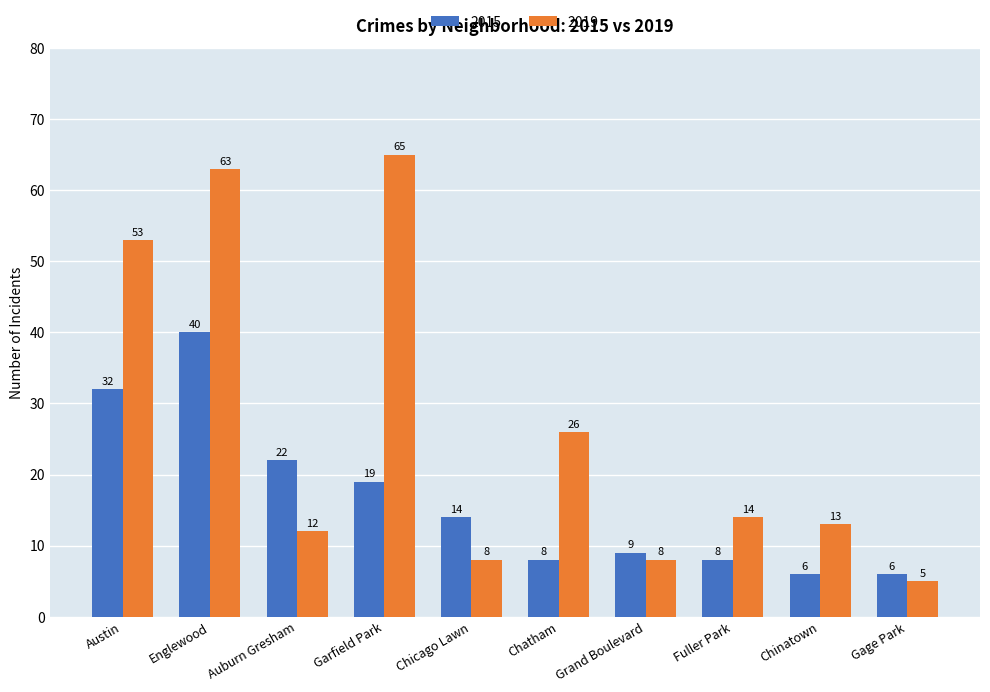

Is it true that 2019 equals 14 at Fuller Park?

True